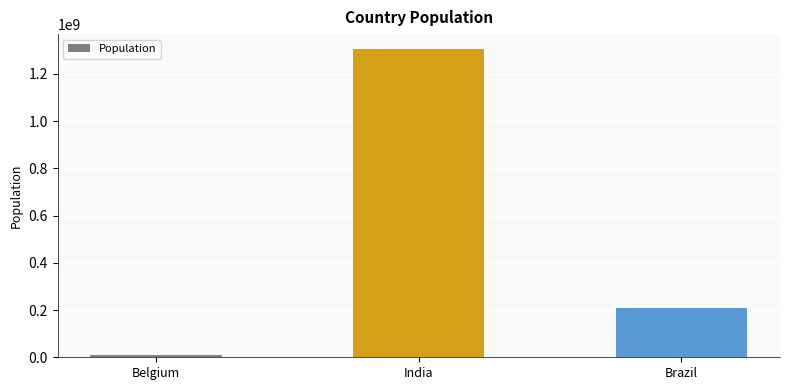

What is the sum of all values?

1522209409